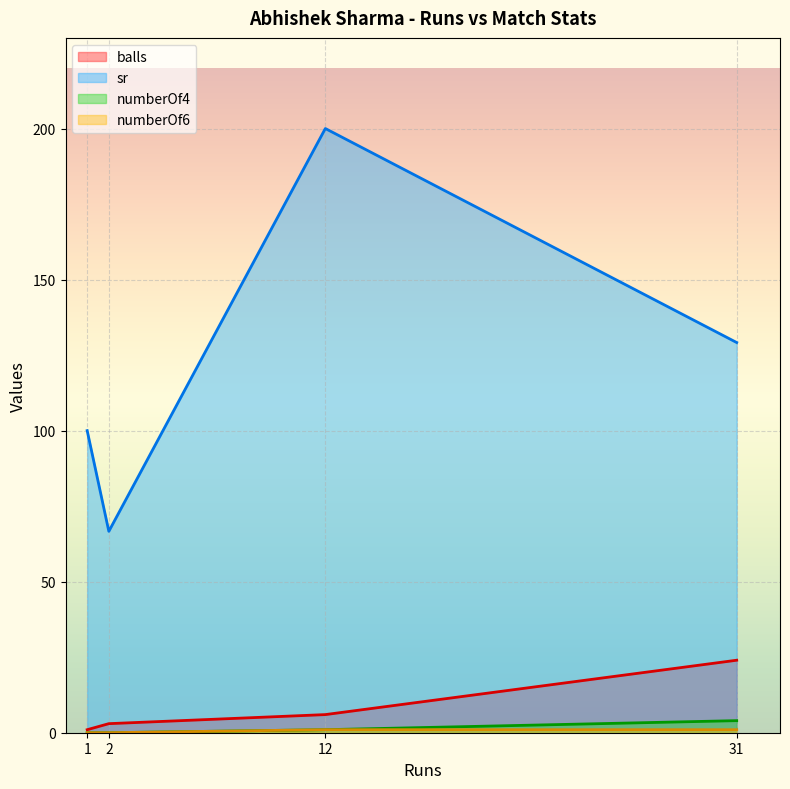

At which label does sr first exceed 129?

12